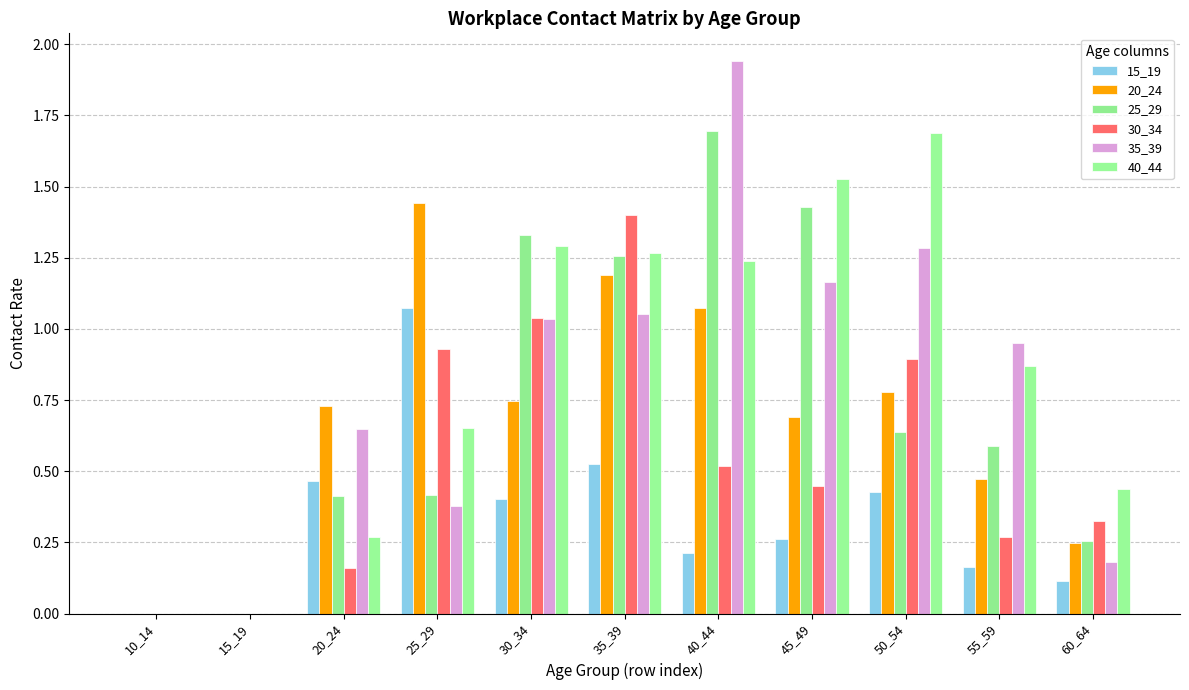

Which series changed the most between 30_34 and 55_59?

30_34